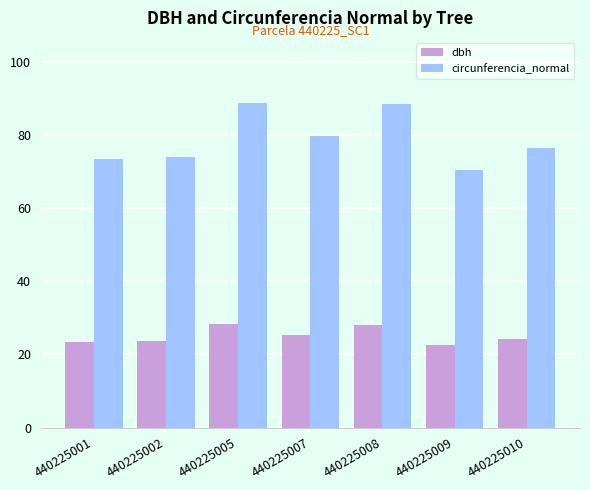

True or false: circunferencia_normal has a value of 114.7 at 440225001.

False